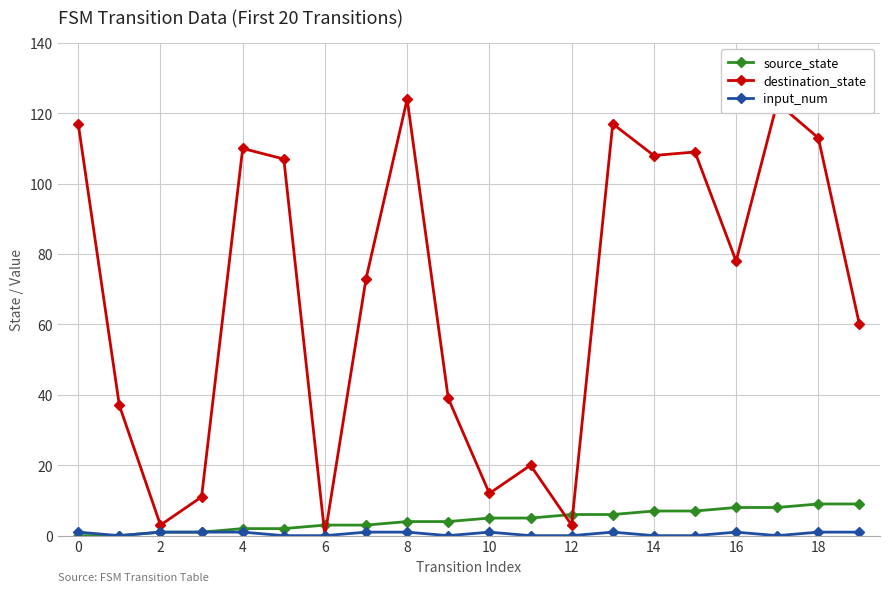

At how many categories does at least one series exceed 84?

9